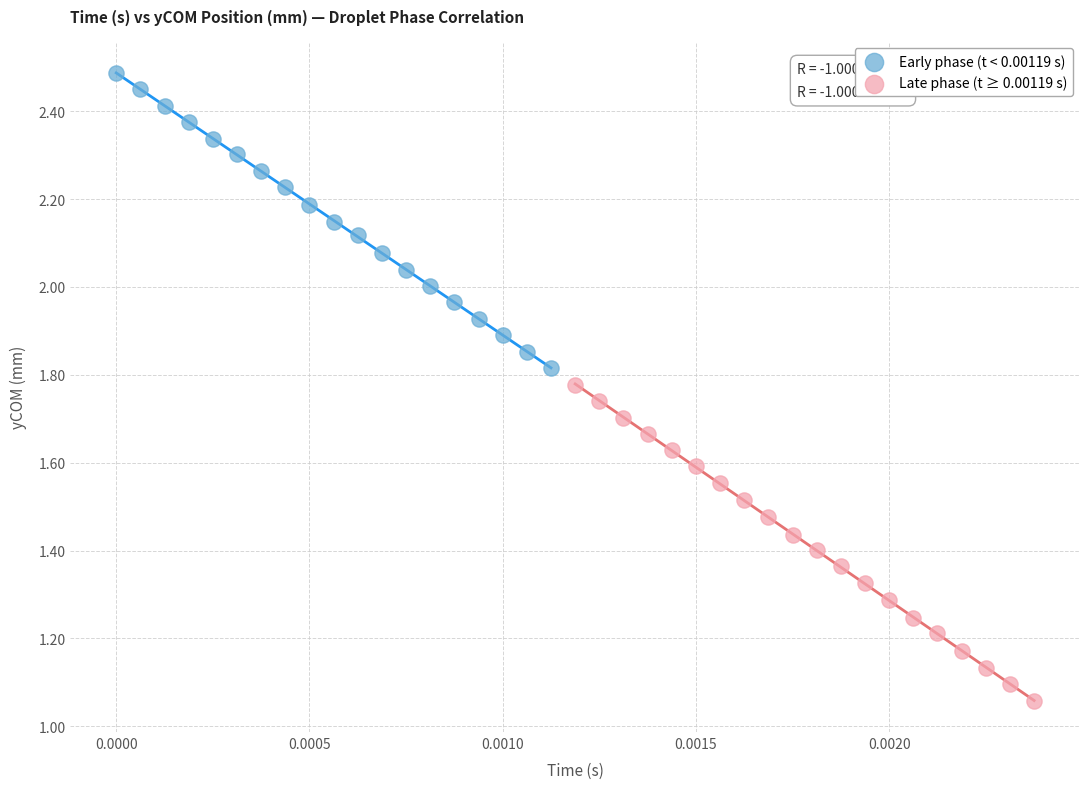

Which series contains the highest Y value?

Early phase (t < 0.00119 s)